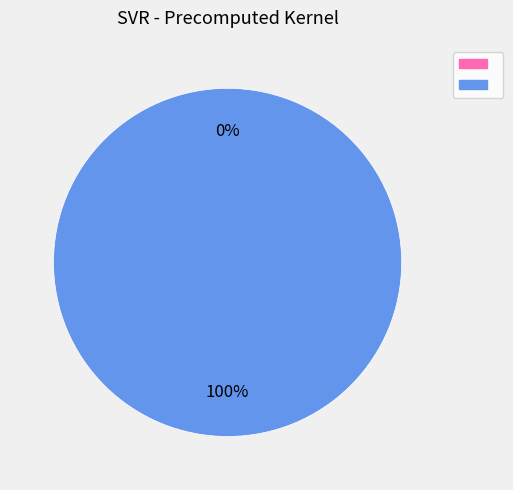

To the nearest percent, what is the difference between the largest and smallest slice percentages?

100%